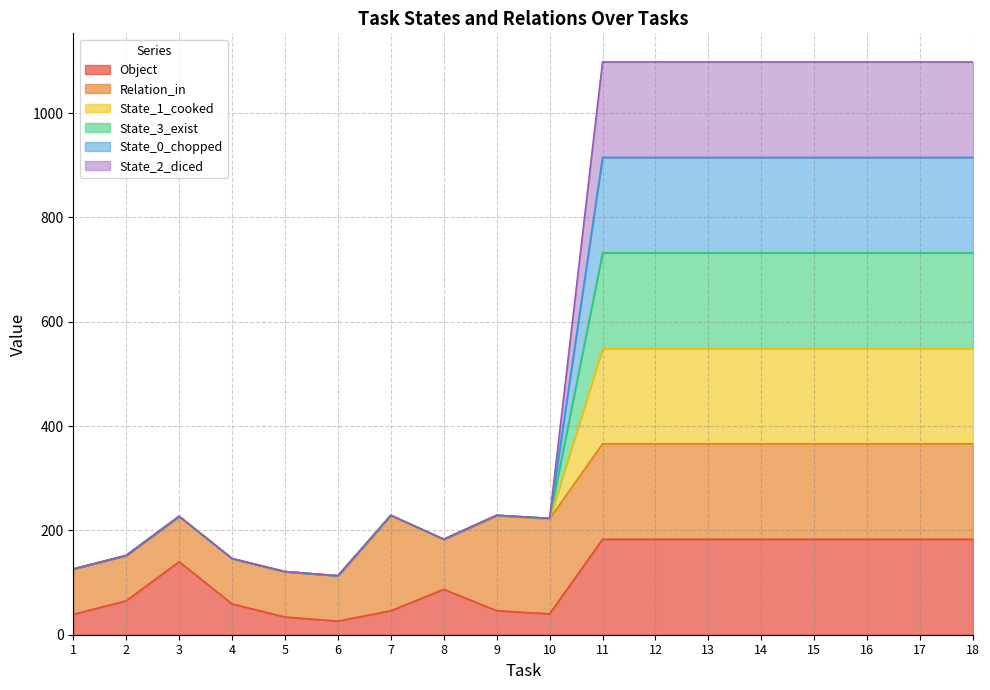

What is the difference between the maximum and minimum values in the Object series?

157